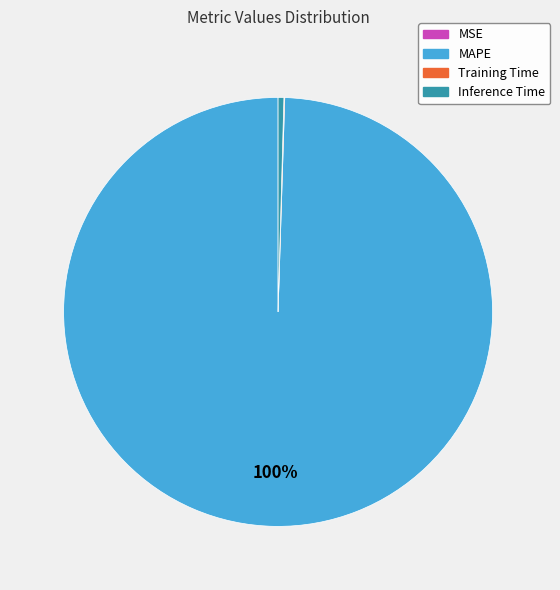

Is it true that MAPE is 90% of the pie?

False